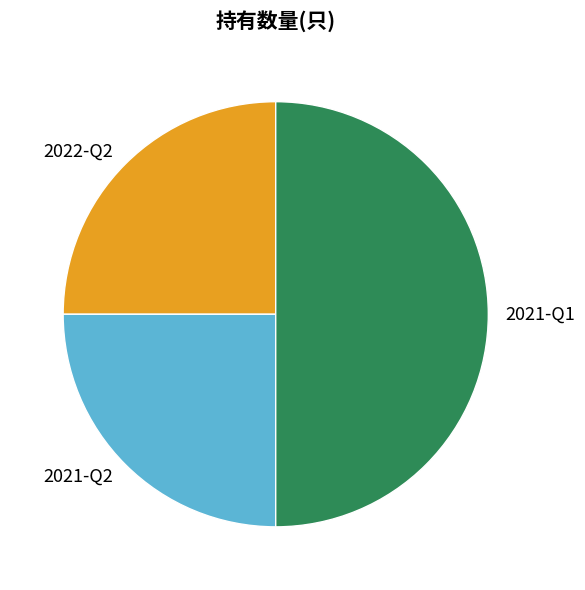

Do 2022-Q2 and 2021-Q1 together represent more than half of the pie?

Yes